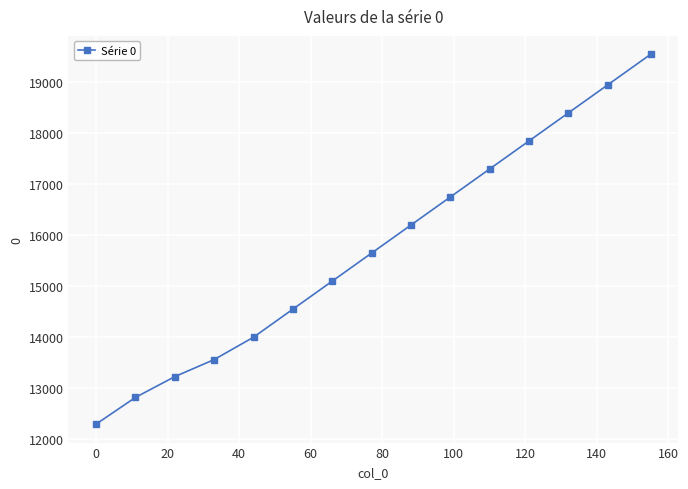

What is the greatest value displayed?

19550